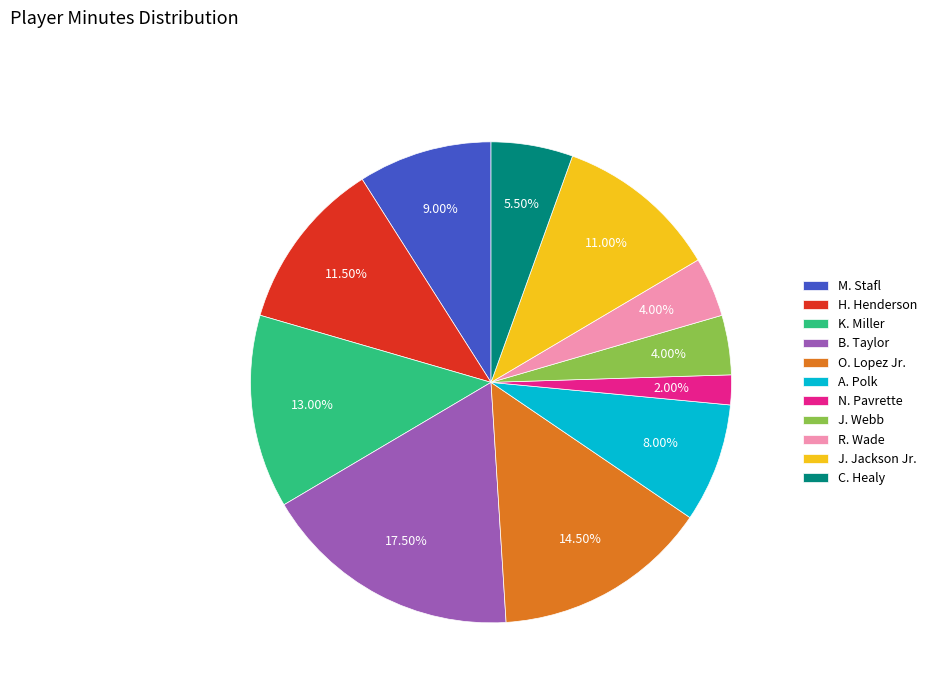

Which has a higher value, N. Pavrette or A. Polk?

A. Polk